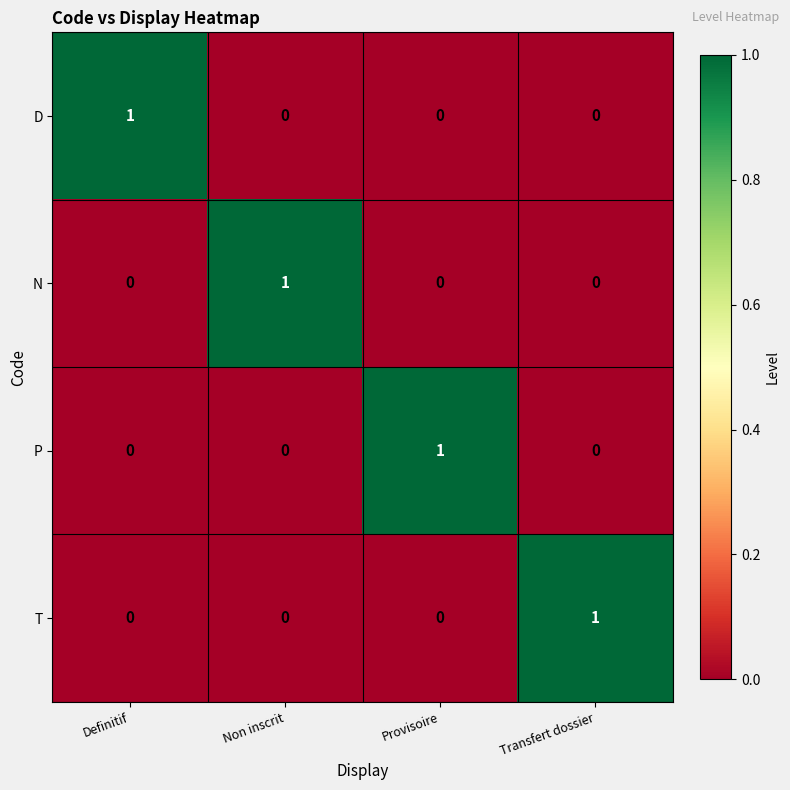

Is the value of P at Non inscrit greater than the value of N at Non inscrit?

No